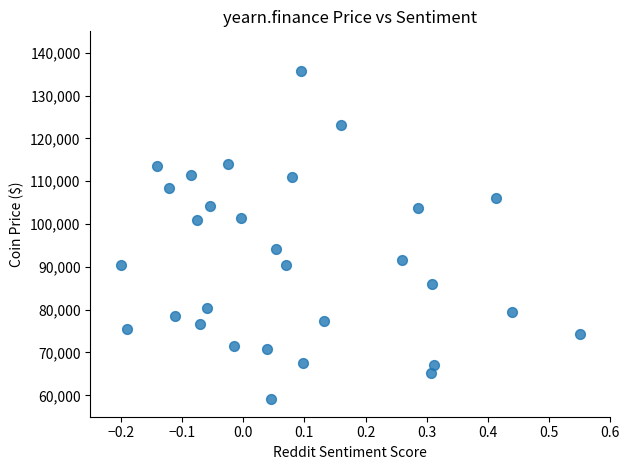

What is the range of X values (max minus min)?

0.8